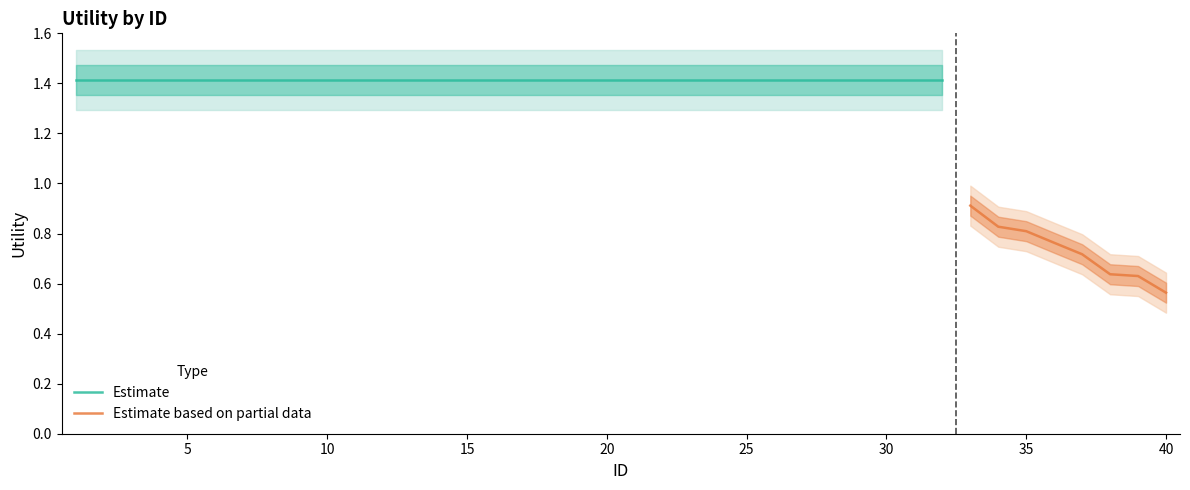

Where is the data nearest to the value 0?

40